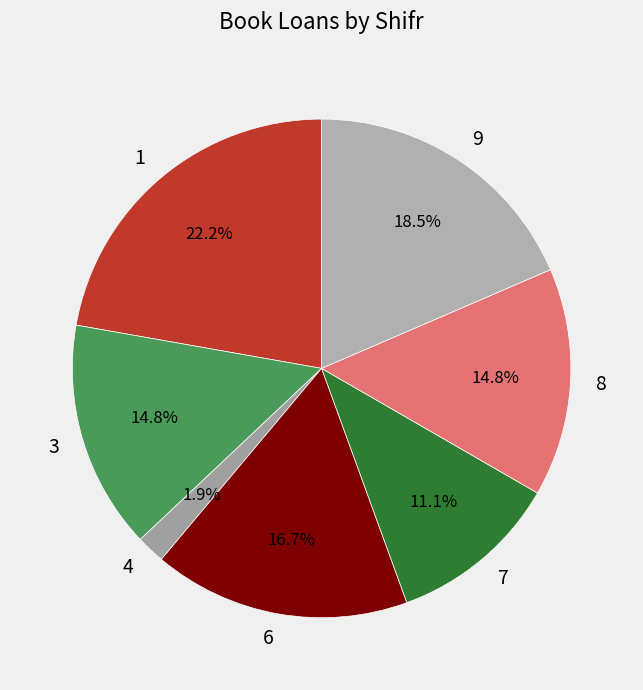

To the nearest percent, what is the average slice percentage?

14%